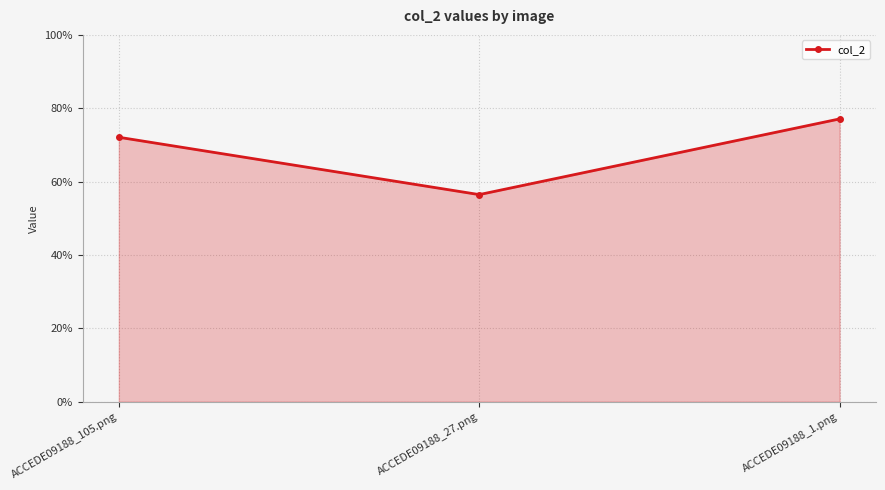

Does the chart display data point markers on the line(s)?

Yes